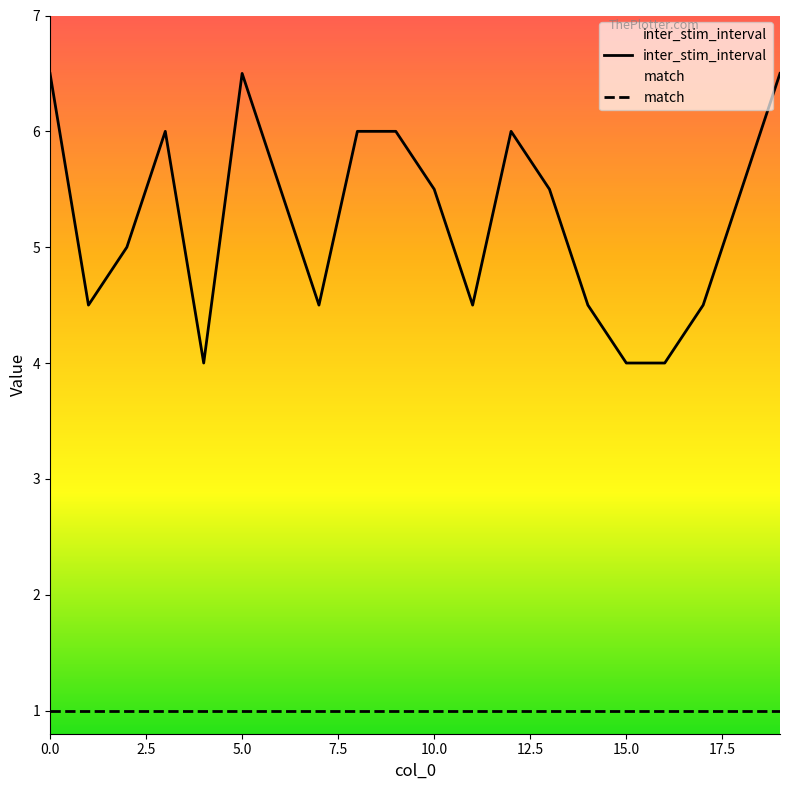

Rank the series by their average value, from highest to lowest.

inter_stim_interval, match